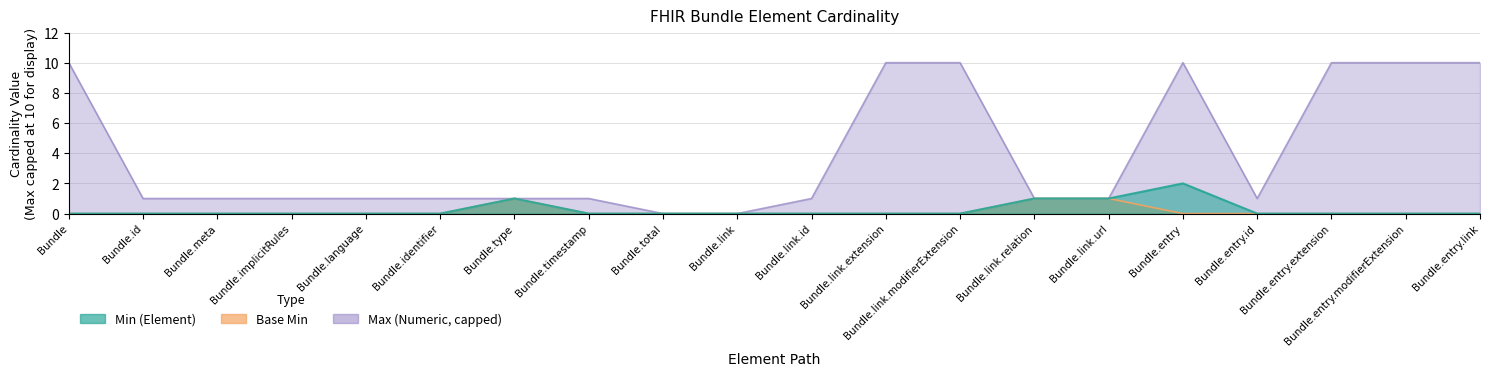

The value of Min (Element) at Bundle.link.modifierExtension is 0. True or false?

True